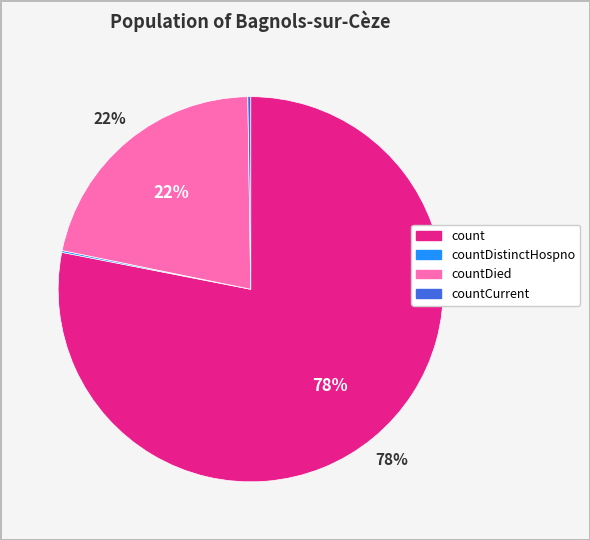

To the nearest percent, what is the average slice percentage?

25%